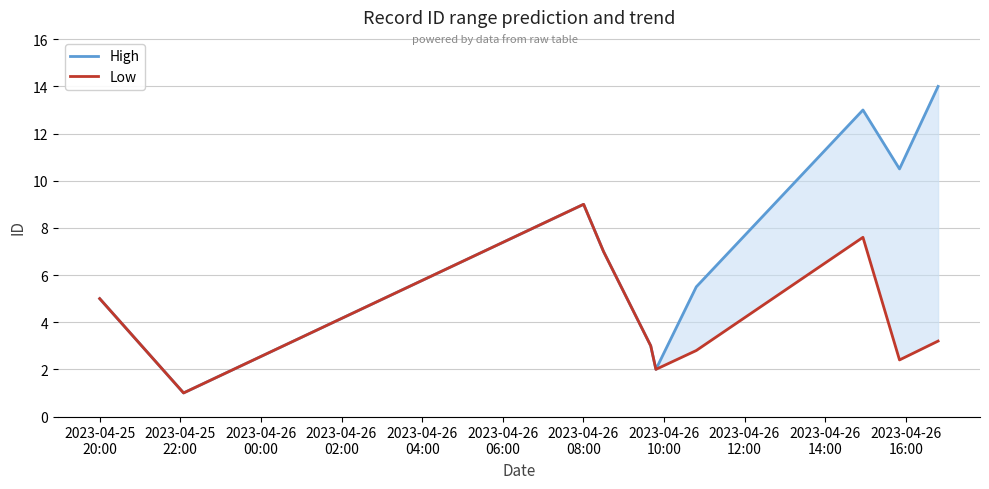

How many categories are shown in the chart?

10